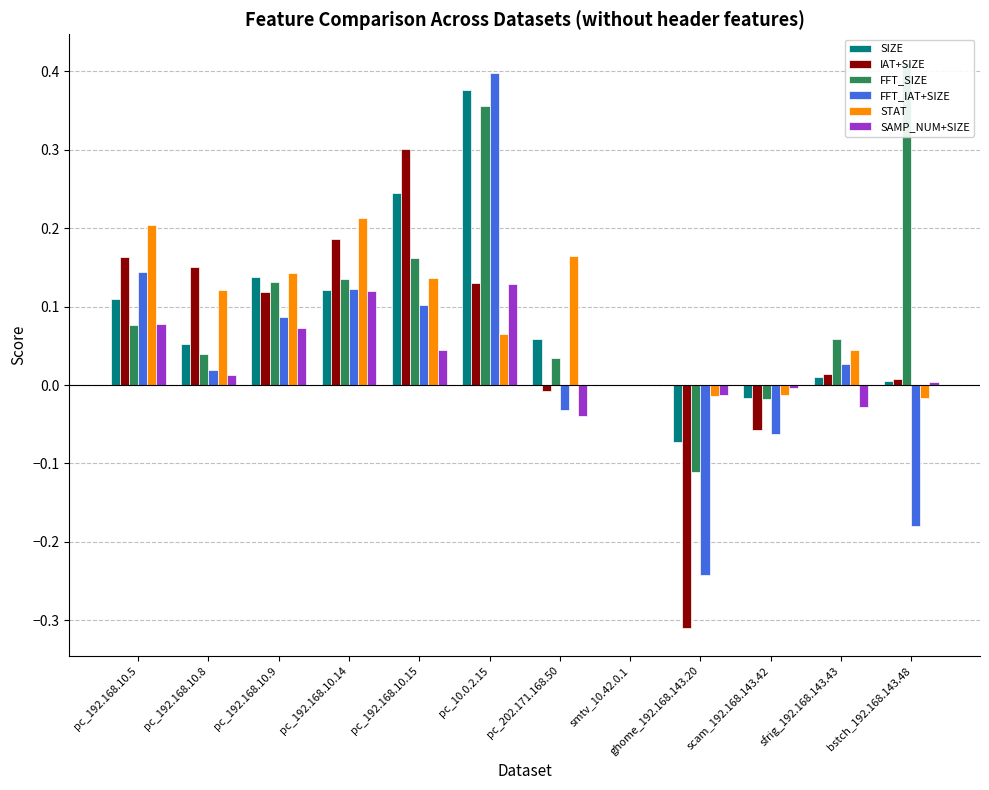

What is the label of the 2nd bar from the left?

pc_192.168.10.8